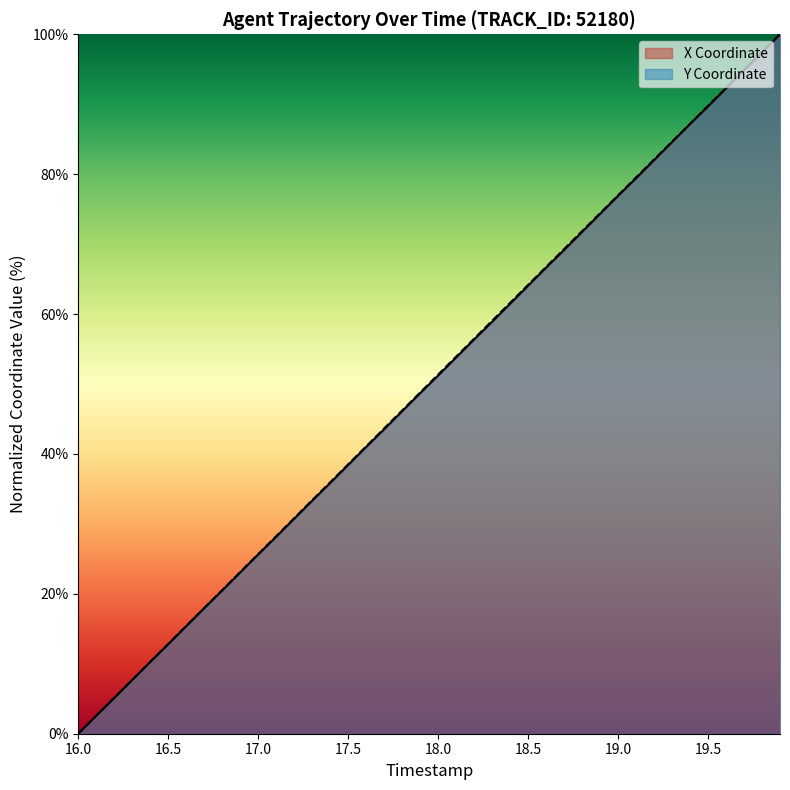

What is the maximum value shown in the chart?

100.0